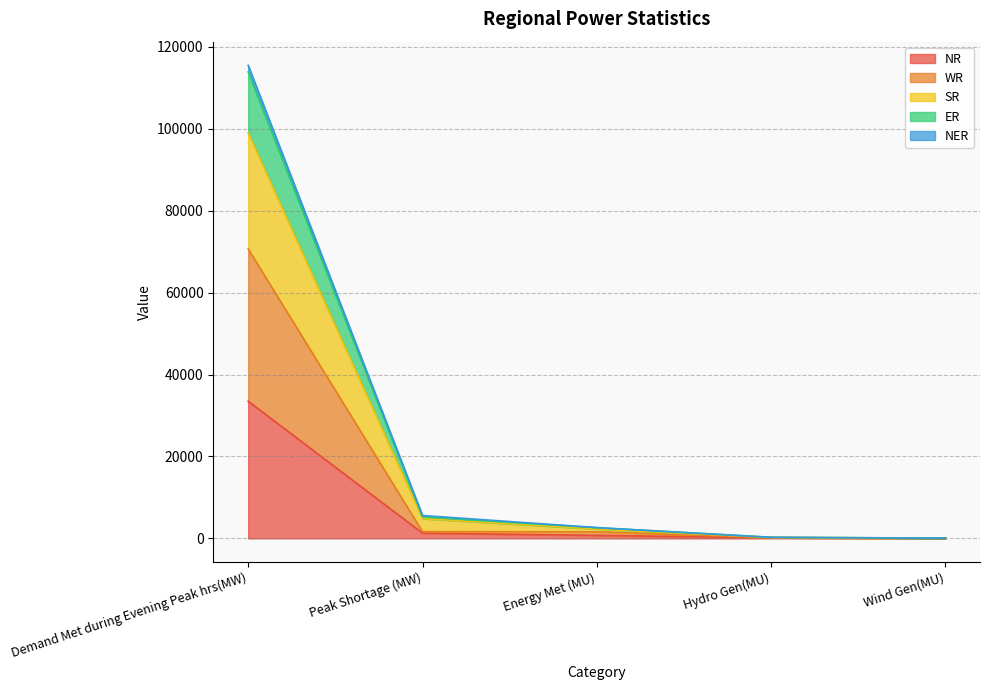

What is the difference between the highest and lowest values at Energy Met (MU)?

1899